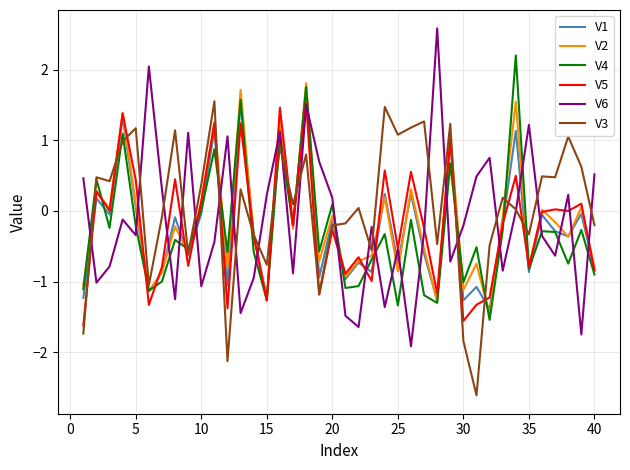

What is the smallest value displayed?

-2.6